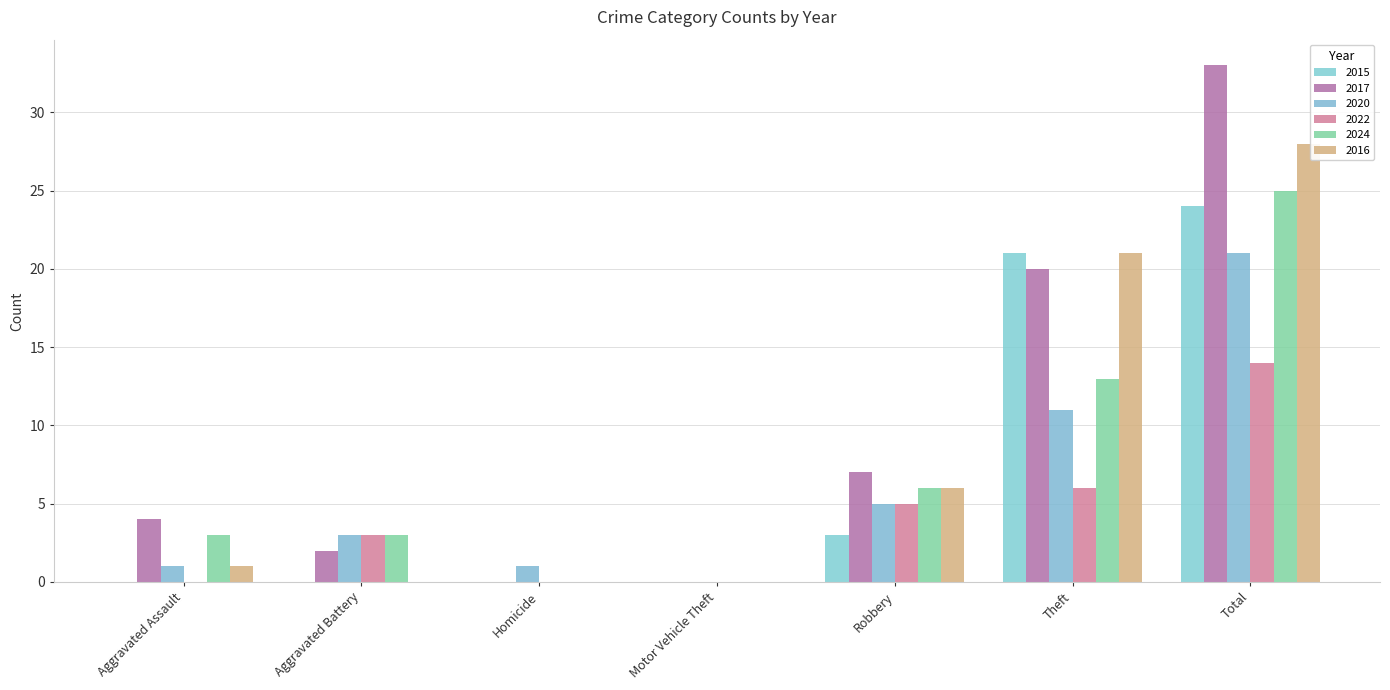

What position from the right is Aggravated Battery?

6